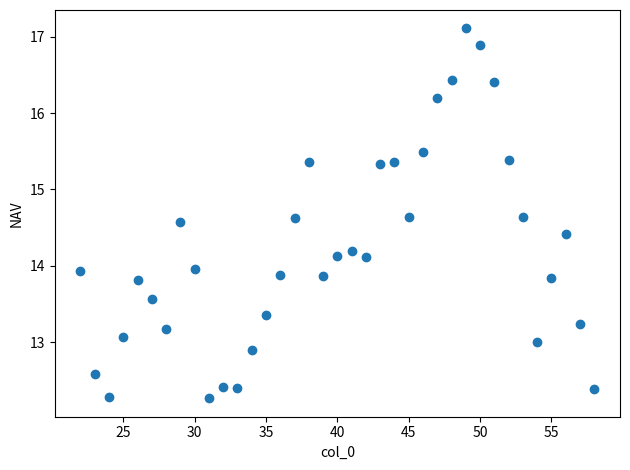

What is the range of Y values (max minus min)?

4.8